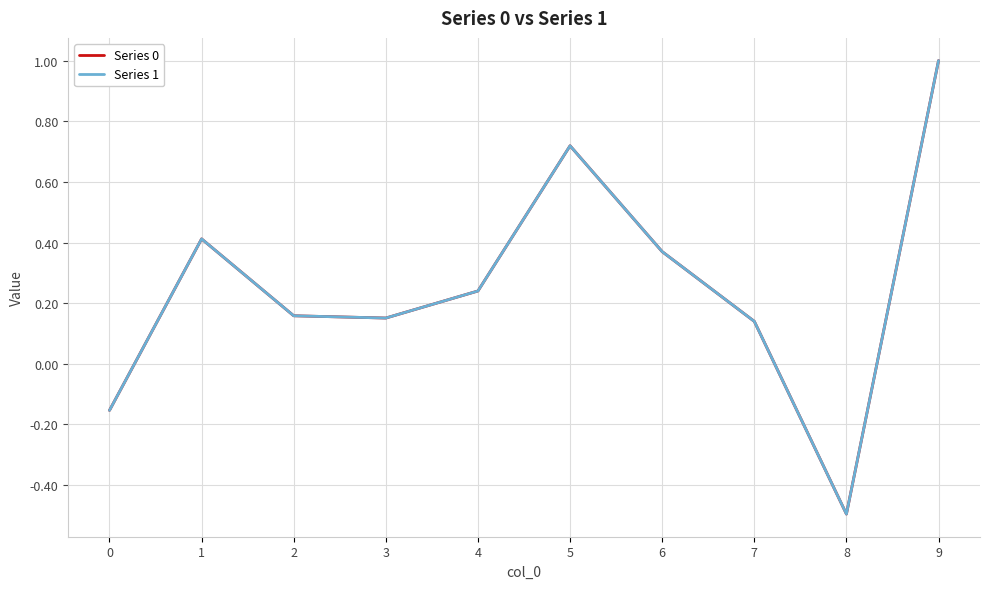

How many negative values does the Series 1 series have?

2